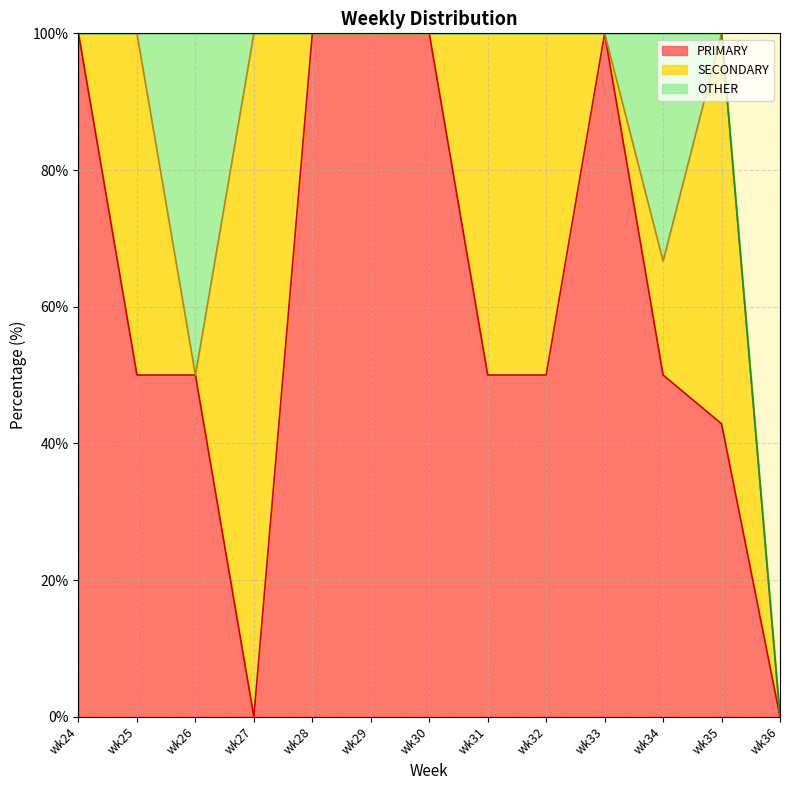

At which category is the sum across all series the highest?

wk34